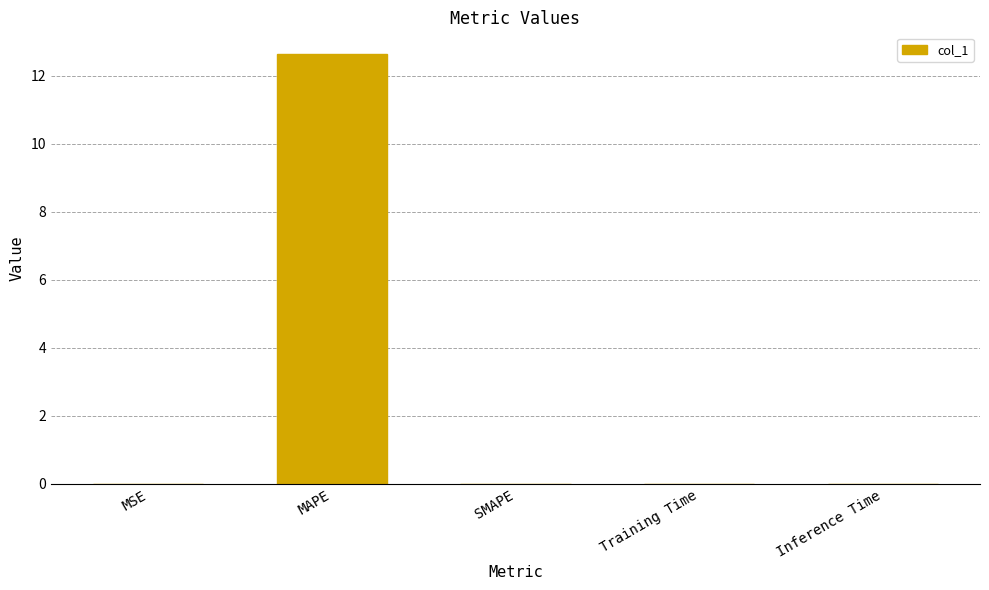

Is it true that the value at MSE is 0.0?

True